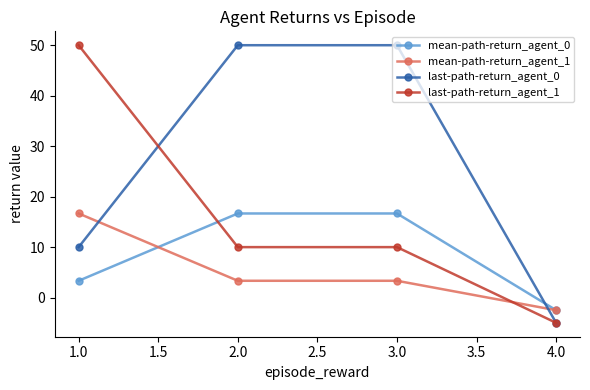

Reading left to right, list all the values displayed in this chart.

mean-path-return_agent_0: 3.3	16.7	16.7	-2.5
mean-path-return_agent_1: 16.7	3.3	3.3	-2.5
last-path-return_agent_0: 10.0	50.0	50.0	-5.0
last-path-return_agent_1: 50.0	10.0	10.0	-5.0